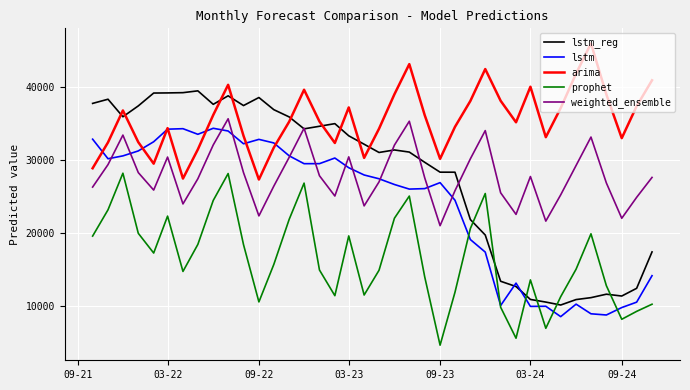

What is the smallest value displayed?

4576.8